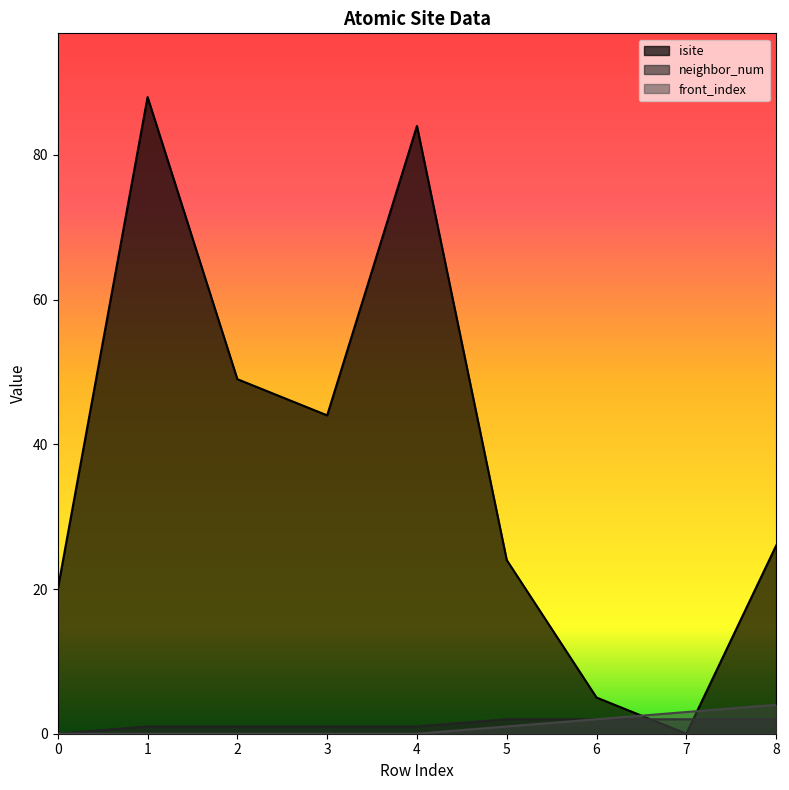

Is the value of neighbor_num at 5 greater than the value of front_index at 5?

Yes